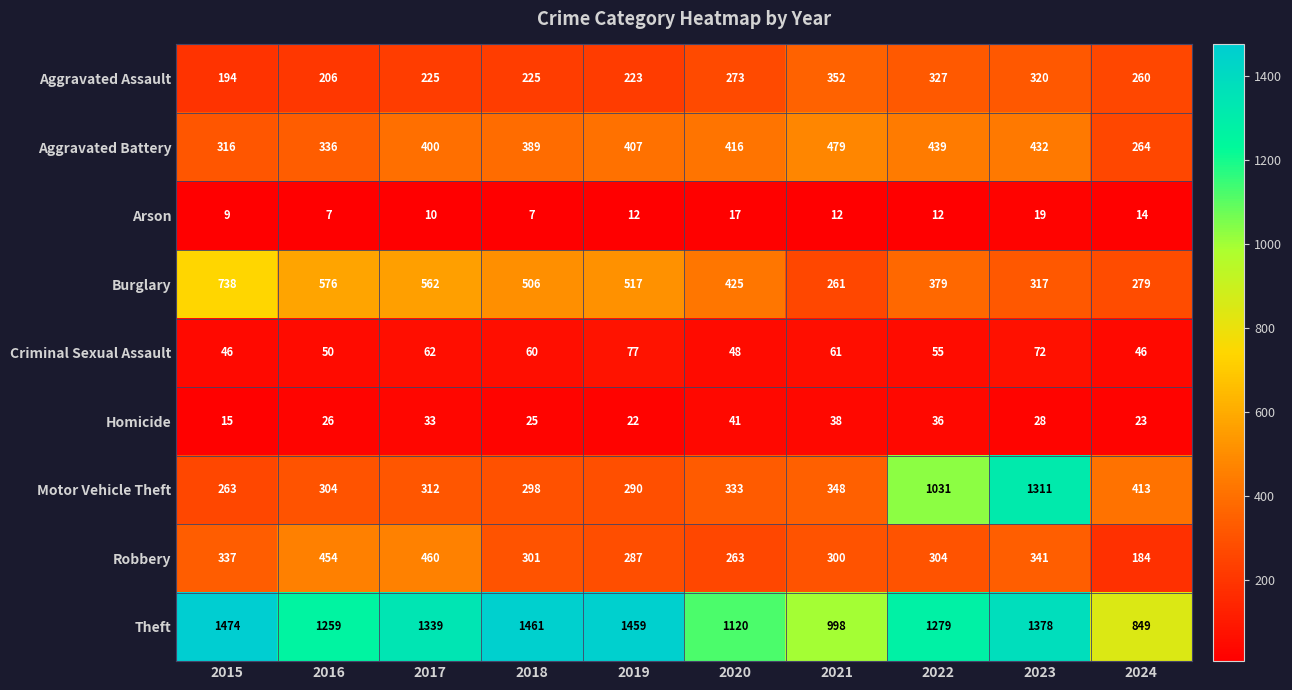

How many series are shown in this chart?

9